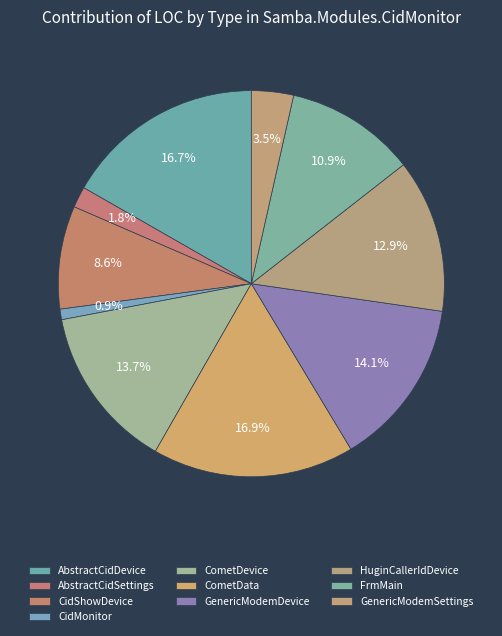

What percentage is NOT represented by CidMonitor?

99.1%